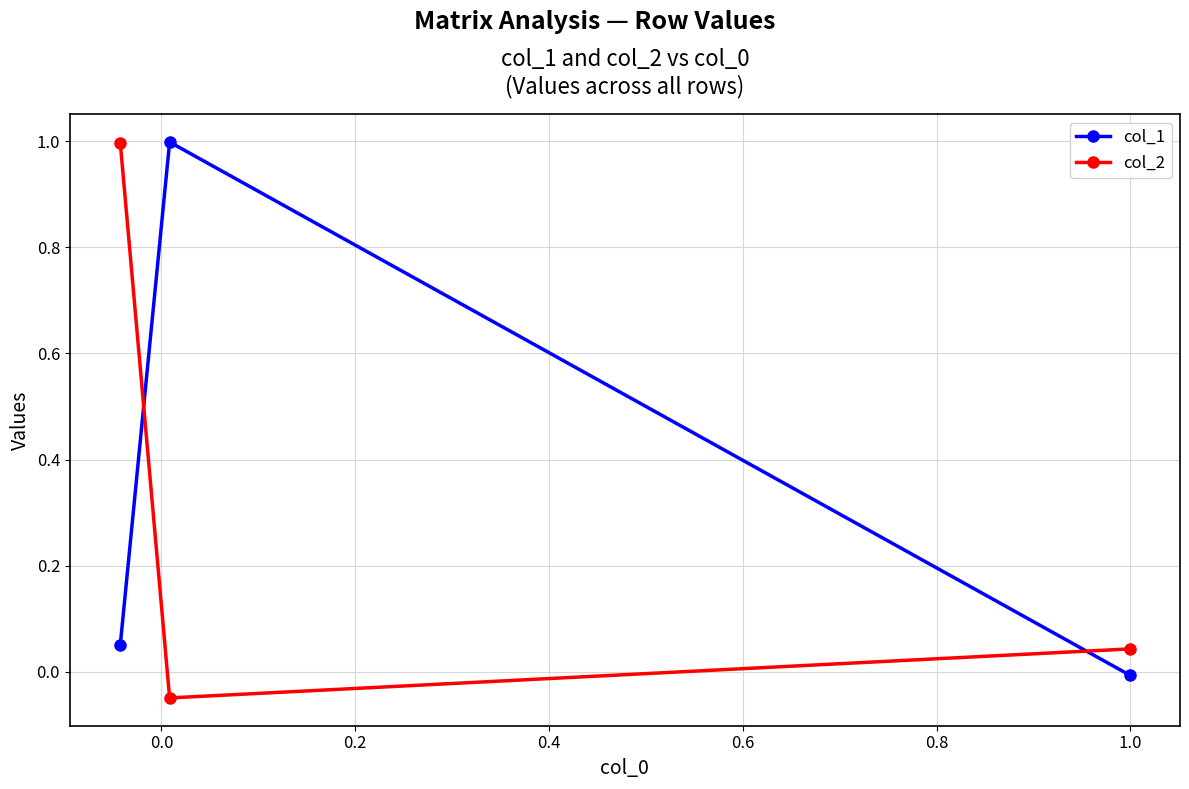

How many data points in col_2 are above 0?

2